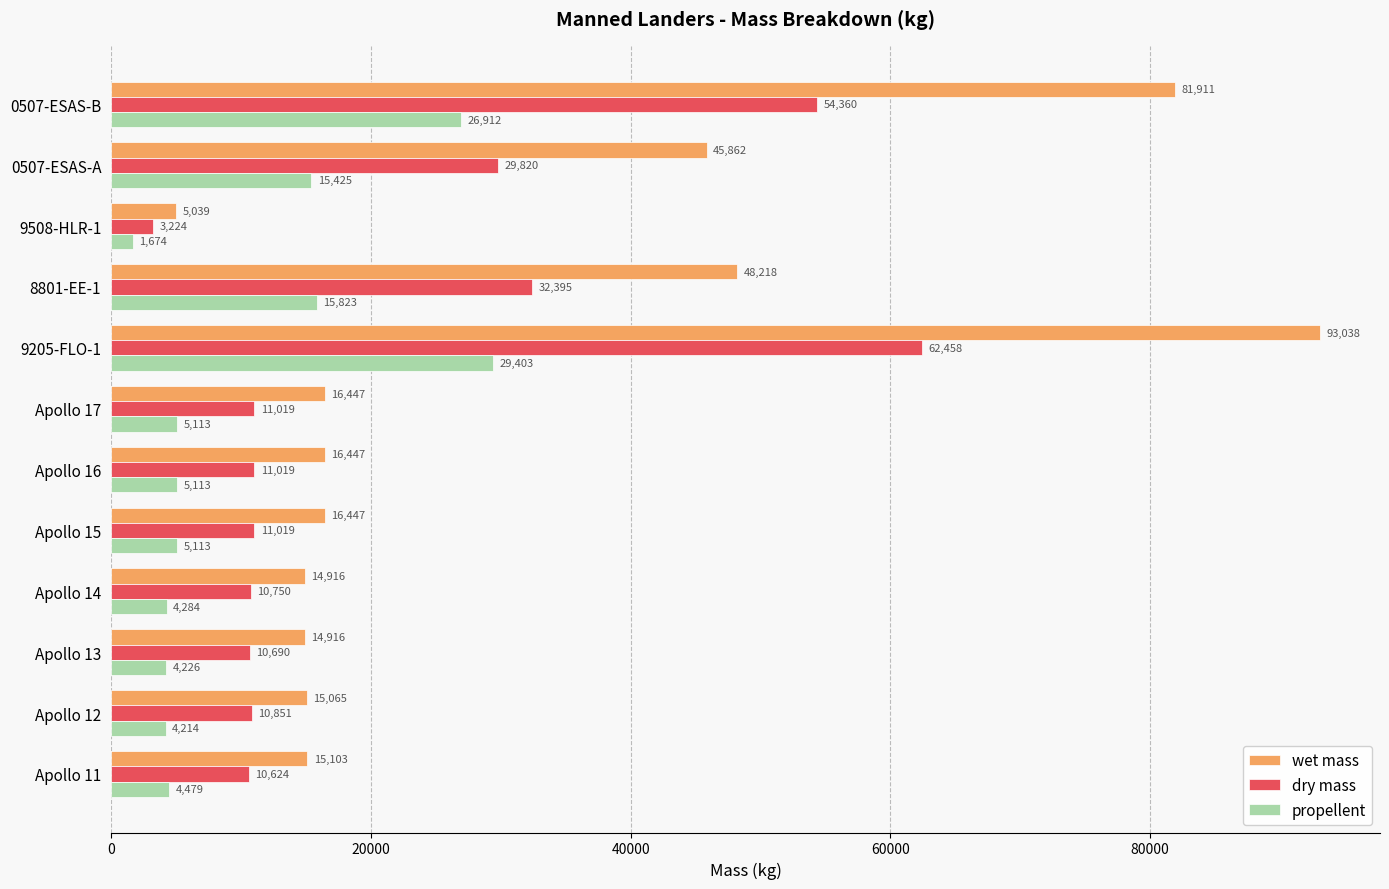

Is it true that dry mass equals 14800.6 at Apollo 11?

False